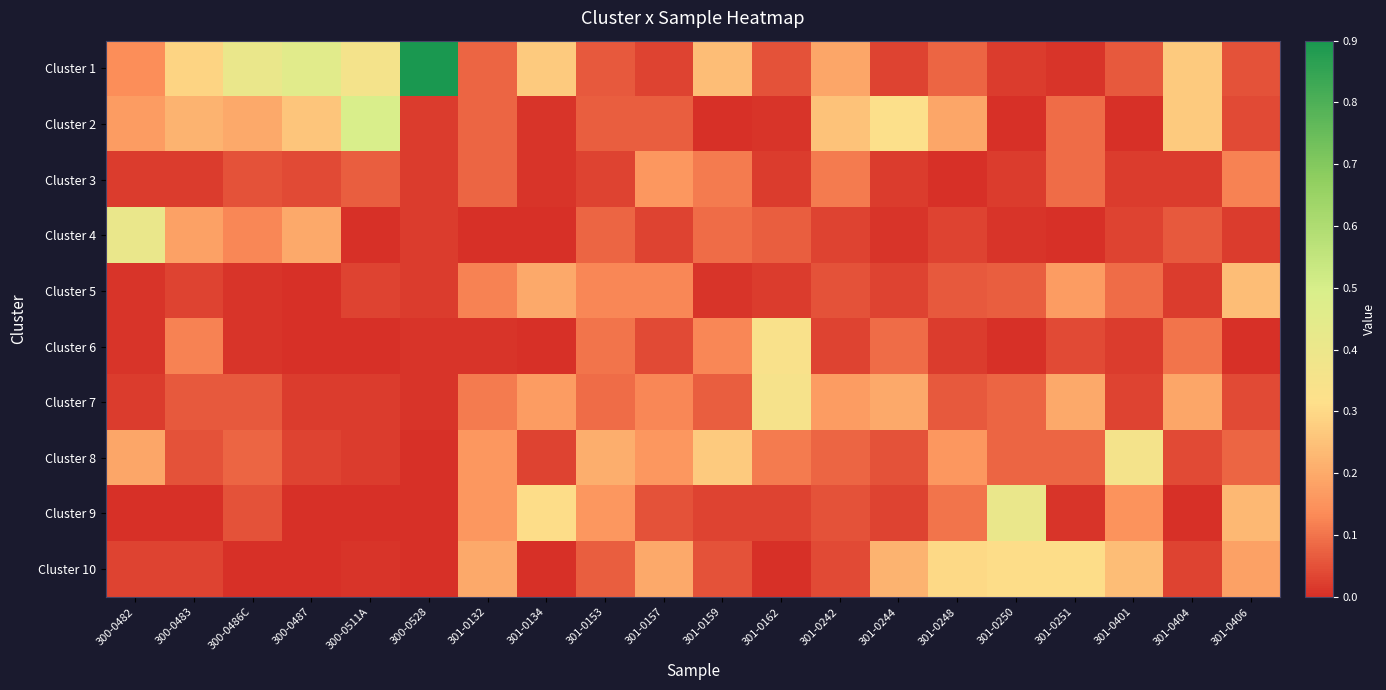

Reading left to right, what are all the values shown in this chart?

Cluster 1: 300-0482=0.1	300-0483=0.3	300-0486C=0.4	300-0487=0.5	300-0511A=0.4	300-0528=0.9	301-0132=0.1	301-0134=0.3	301-0153=0.1	301-0157=0.0	301-0159=0.2	301-0162=0.1	301-0242=0.2	301-0244=0.0	301-0248=0.1	301-0250=0.0	301-0251=0.0	301-0401=0.1	301-0404=0.3	301-0406=0.1
Cluster 2: 300-0482=0.2	300-0483=0.2	300-0486C=0.2	300-0487=0.3	300-0511A=0.5	300-0528=0.0	301-0132=0.1	301-0134=0.0	301-0153=0.1	301-0157=0.1	301-0159=0.0	301-0162=0.0	301-0242=0.2	301-0244=0.3	301-0248=0.2	301-0250=0.0	301-0251=0.1	301-0401=0.0	301-0404=0.3	301-0406=0.0
Cluster 3: 300-0482=0.0	300-0483=0.0	300-0486C=0.1	300-0487=0.0	300-0511A=0.1	300-0528=0.0	301-0132=0.1	301-0134=0.0	301-0153=0.0	301-0157=0.2	301-0159=0.1	301-0162=0.0	301-0242=0.1	301-0244=0.0	301-0248=0.0	301-0250=0.0	301-0251=0.1	301-0401=0.0	301-0404=0.0	301-0406=0.1
Cluster 4: 300-0482=0.4	300-0483=0.2	300-0486C=0.1	300-0487=0.2	300-0511A=0.0	300-0528=0.0	301-0132=0.0	301-0134=0.0	301-0153=0.1	301-0157=0.0	301-0159=0.1	301-0162=0.1	301-0242=0.0	301-0244=0.0	301-0248=0.0	301-0250=0.0	301-0251=0.0	301-0401=0.0	301-0404=0.1	301-0406=0.0
Cluster 5: 300-0482=0.0	300-0483=0.0	300-0486C=0.0	300-0487=0.0	300-0511A=0.0	300-0528=0.0	301-0132=0.1	301-0134=0.2	301-0153=0.1	301-0157=0.1	301-0159=0.0	301-0162=0.0	301-0242=0.1	301-0244=0.0	301-0248=0.1	301-0250=0.1	301-0251=0.2	301-0401=0.1	301-0404=0.0	301-0406=0.2
Cluster 6: 300-0482=0.0	300-0483=0.1	300-0486C=0.0	300-0487=0.0	300-0511A=0.0	300-0528=0.0	301-0132=0.0	301-0134=0.0	301-0153=0.1	301-0157=0.0	301-0159=0.1	301-0162=0.3	301-0242=0.0	301-0244=0.1	301-0248=0.0	301-0250=0.0	301-0251=0.0	301-0401=0.0	301-0404=0.1	301-0406=0.0
Cluster 7: 300-0482=0.0	300-0483=0.1	300-0486C=0.1	300-0487=0.0	300-0511A=0.0	300-0528=0.0	301-0132=0.1	301-0134=0.2	301-0153=0.1	301-0157=0.1	301-0159=0.1	301-0162=0.3	301-0242=0.2	301-0244=0.2	301-0248=0.1	301-0250=0.1	301-0251=0.2	301-0401=0.0	301-0404=0.2	301-0406=0.0
Cluster 8: 300-0482=0.2	300-0483=0.1	300-0486C=0.1	300-0487=0.0	300-0511A=0.0	300-0528=0.0	301-0132=0.2	301-0134=0.0	301-0153=0.2	301-0157=0.2	301-0159=0.3	301-0162=0.1	301-0242=0.1	301-0244=0.1	301-0248=0.2	301-0250=0.1	301-0251=0.1	301-0401=0.4	301-0404=0.0	301-0406=0.1
Cluster 9: 300-0482=0.0	300-0483=0.0	300-0486C=0.1	300-0487=0.0	300-0511A=0.0	300-0528=0.0	301-0132=0.2	301-0134=0.3	301-0153=0.2	301-0157=0.1	301-0159=0.0	301-0162=0.0	301-0242=0.1	301-0244=0.0	301-0248=0.1	301-0250=0.4	301-0251=0.0	301-0401=0.1	301-0404=0.0	301-0406=0.2
Cluster 10: 300-0482=0.0	300-0483=0.0	300-0486C=0.0	300-0487=0.0	300-0511A=0.0	300-0528=0.0	301-0132=0.2	301-0134=0.0	301-0153=0.1	301-0157=0.2	301-0159=0.1	301-0162=0.0	301-0242=0.0	301-0244=0.2	301-0248=0.3	301-0250=0.3	301-0251=0.3	301-0401=0.2	301-0404=0.0	301-0406=0.2